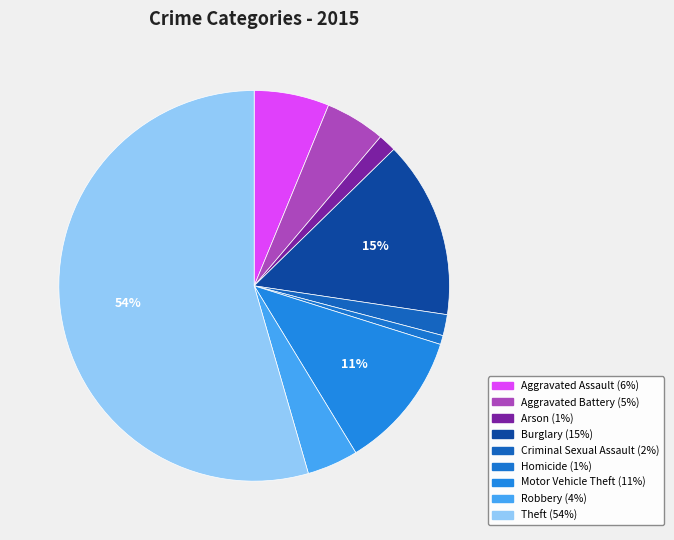

The Aggravated Assault slice represents 6% of the pie. True or false?

True